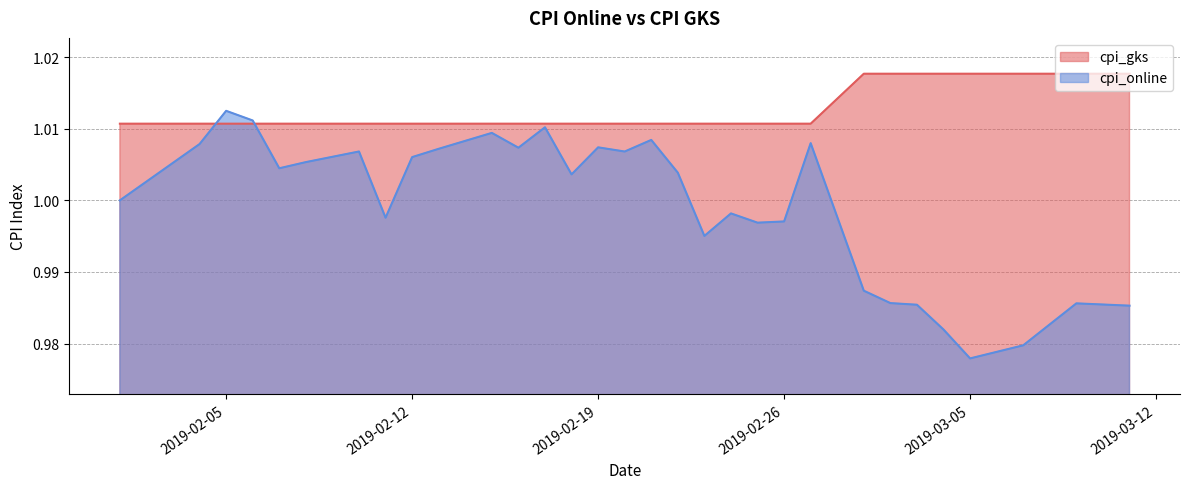

Which series has the widest spread of values?

cpi_online